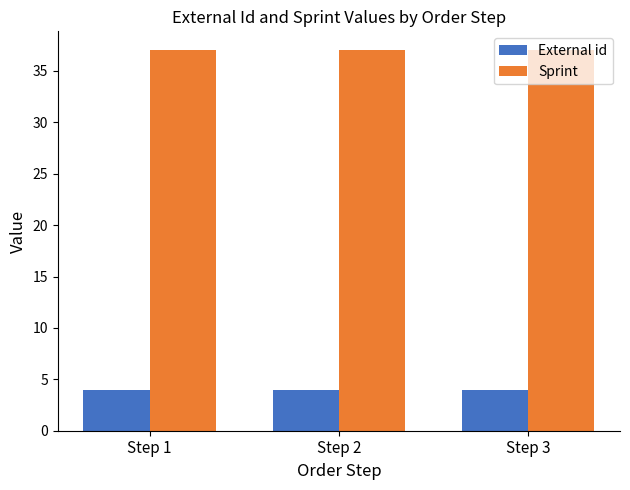

What is the spread (max minus min) of values at Step 2?

33